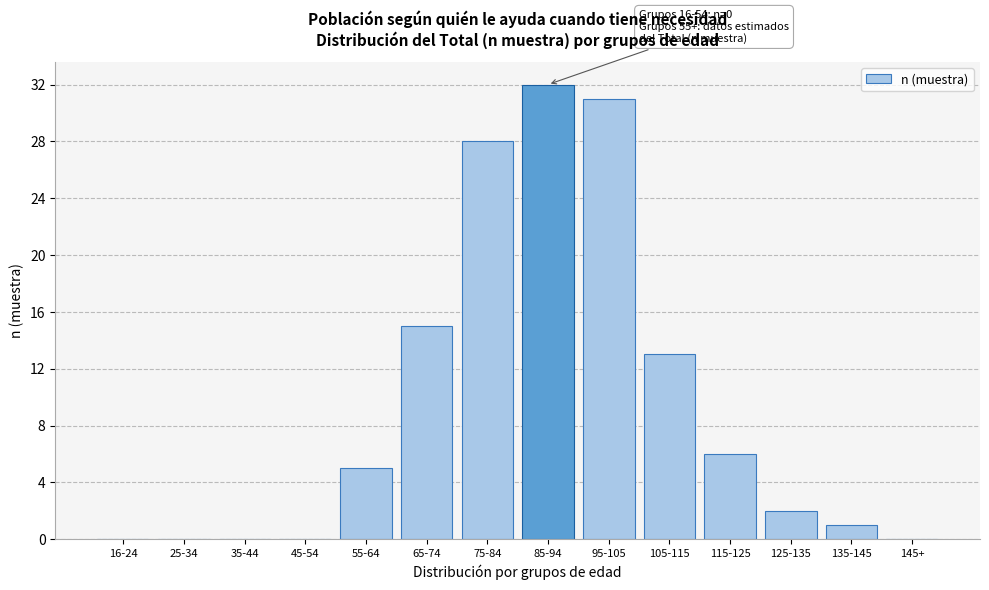

Reading left to right, what are all the values shown in this chart?

16-24=0	25-34=0	35-44=0	45-54=0	55-64=5	65-74=15	75-84=28	85-94=32	95-105=31	105-115=13	115-125=6	125-135=2	135-145=1	145+=0